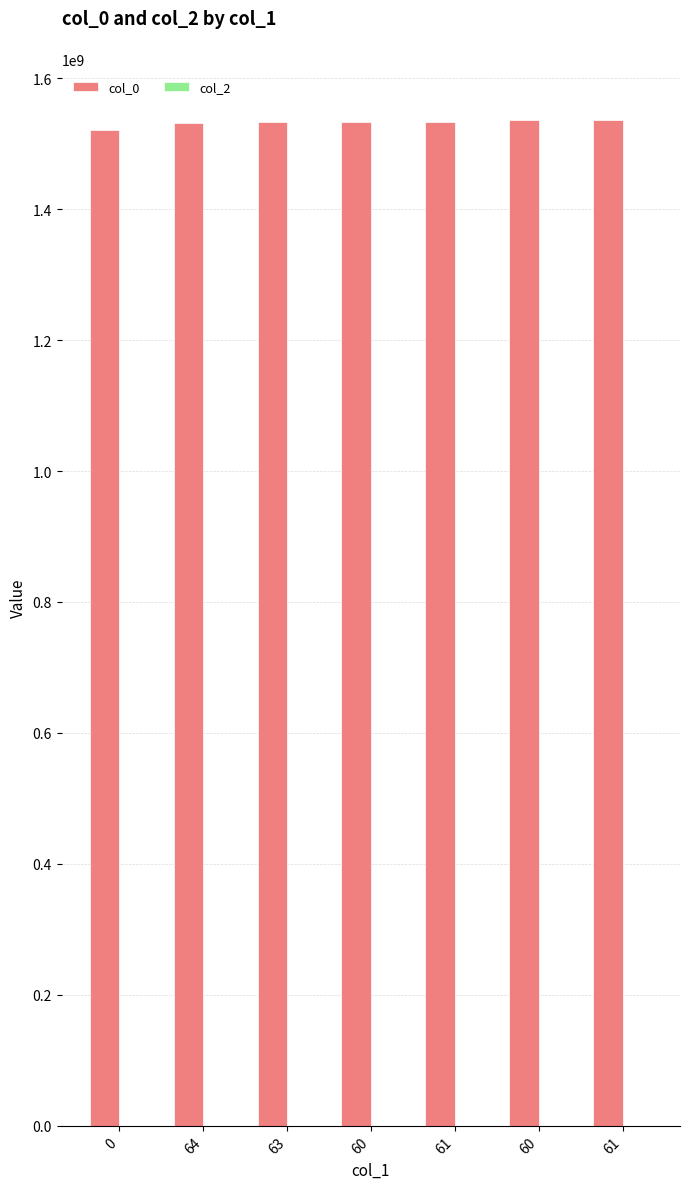

Count the number of categories in the chart.

7